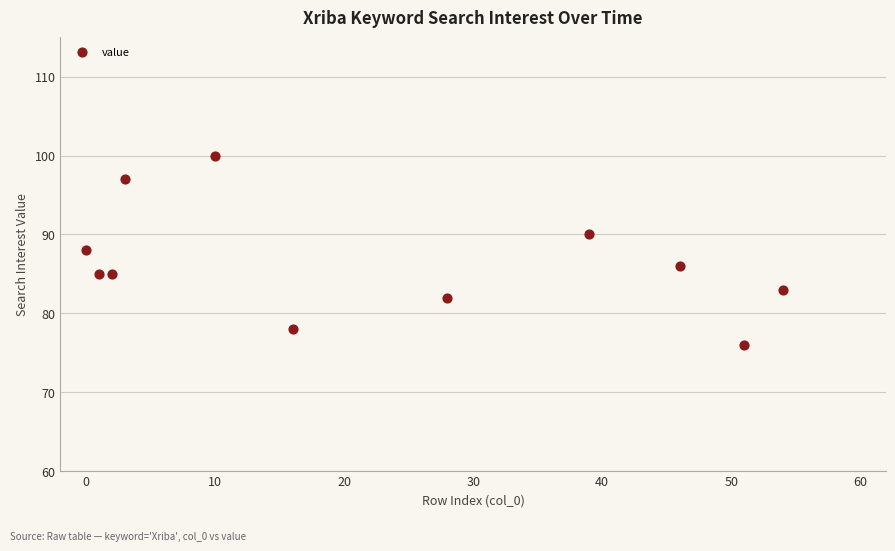

What is the average Y value?

86